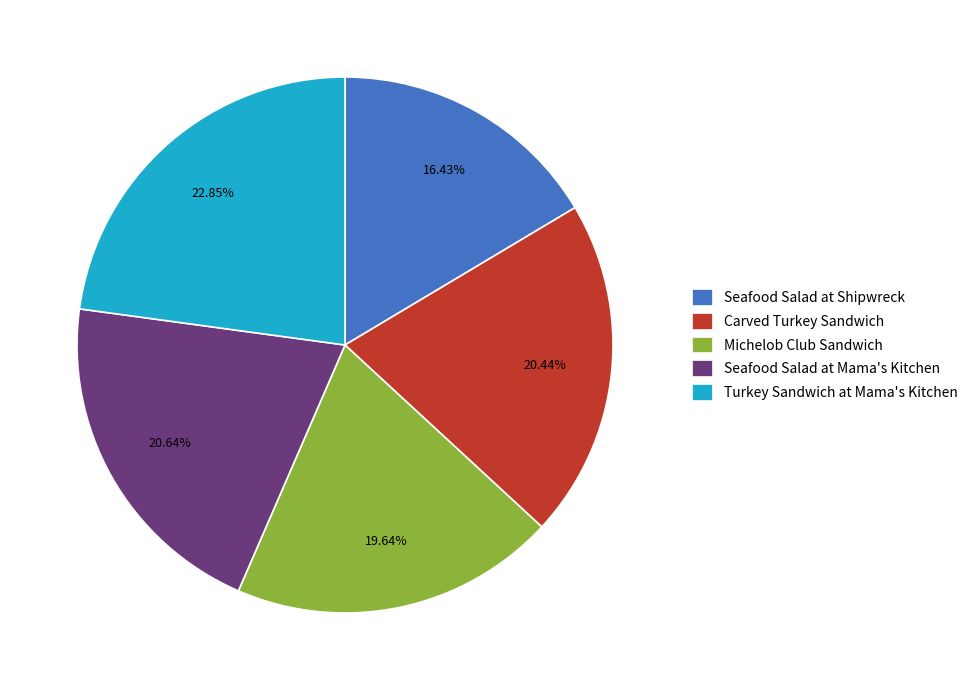

Does any single category account for the majority?

No